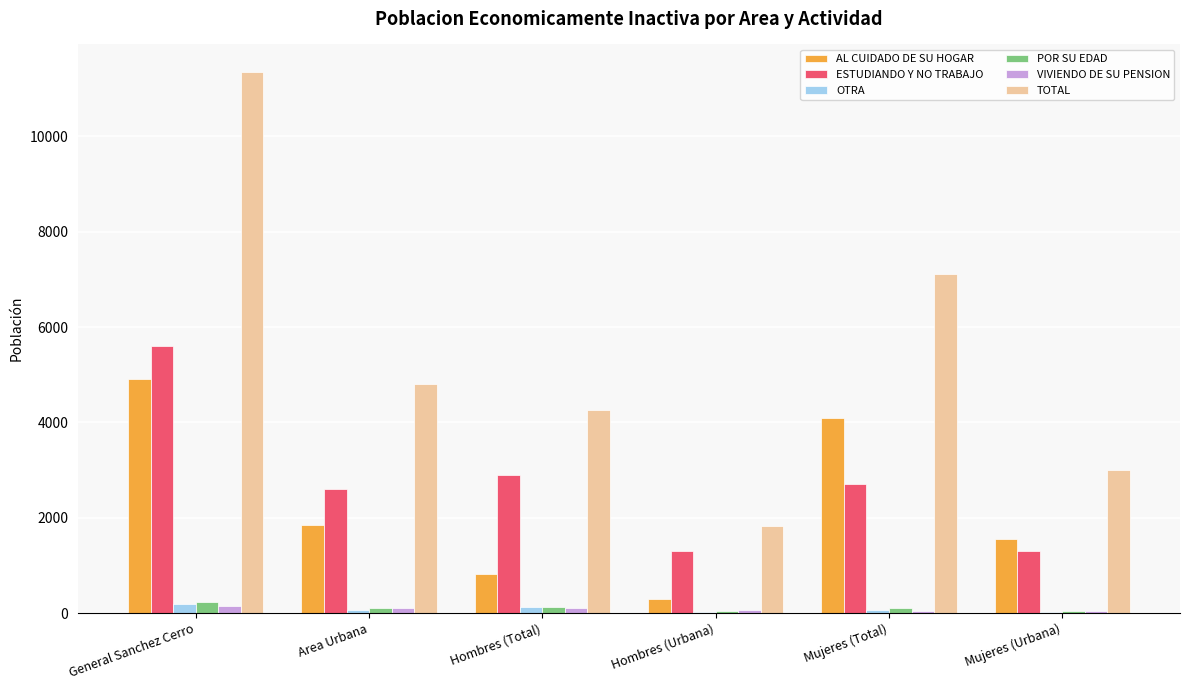

What is the sum of all OTRA values?

472